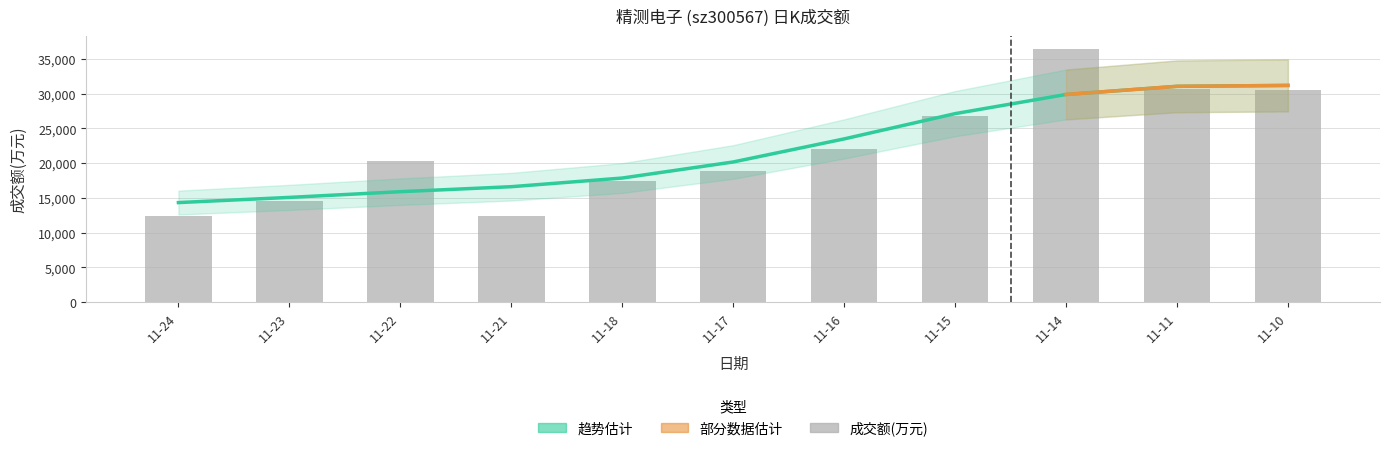

What is the change in value from 2022-11-23 to 2022-11-14?

+21829